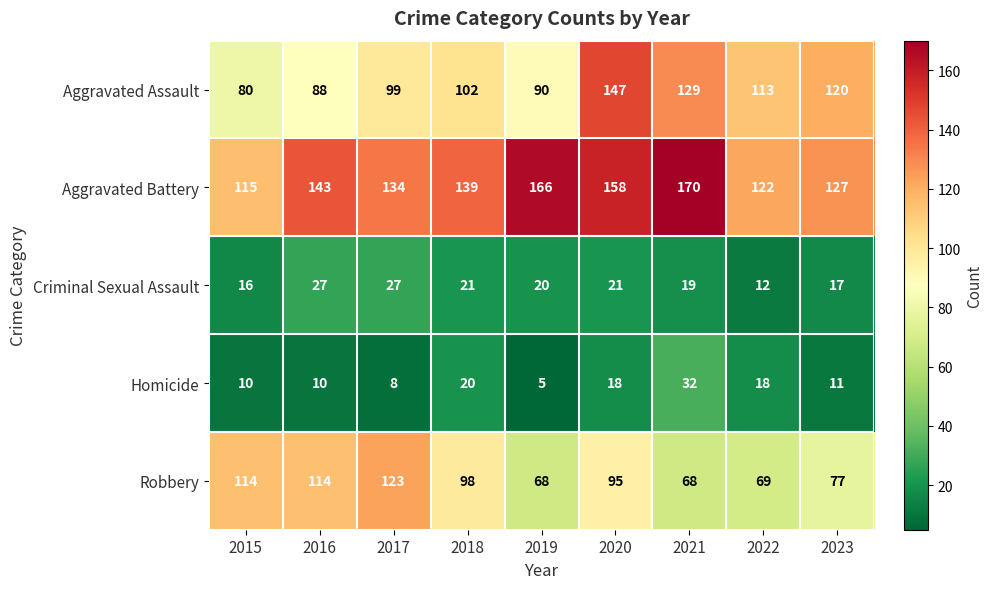

At how many categories does at least one series exceed 137?

5